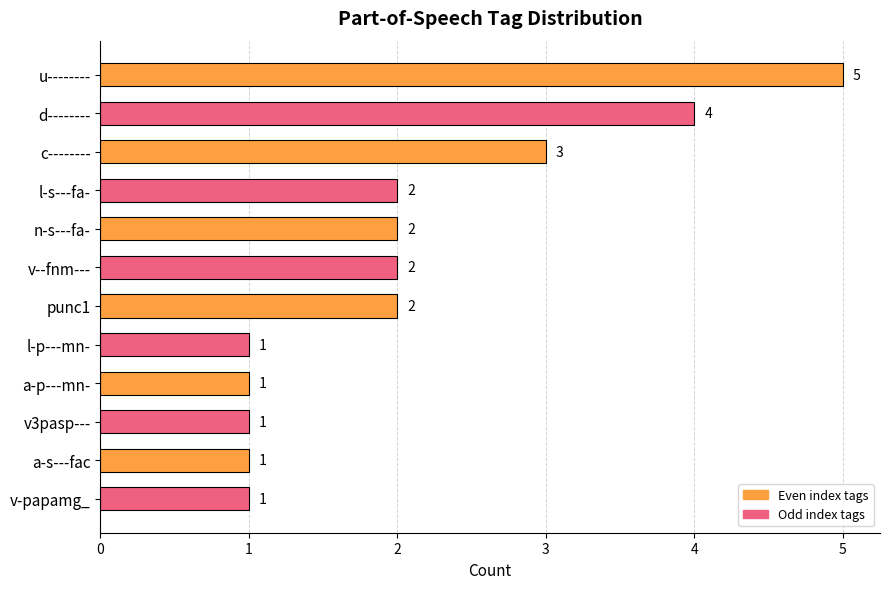

What is the ratio of the value at a-p---mn- to the value at c--------?

0.3